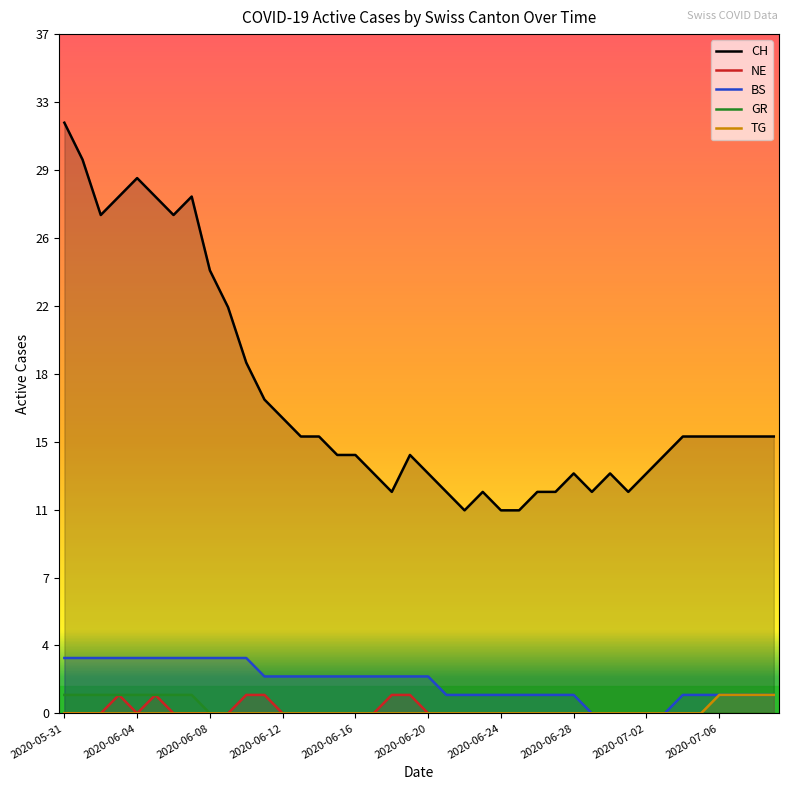

At how many categories does at least one series exceed 20?

10